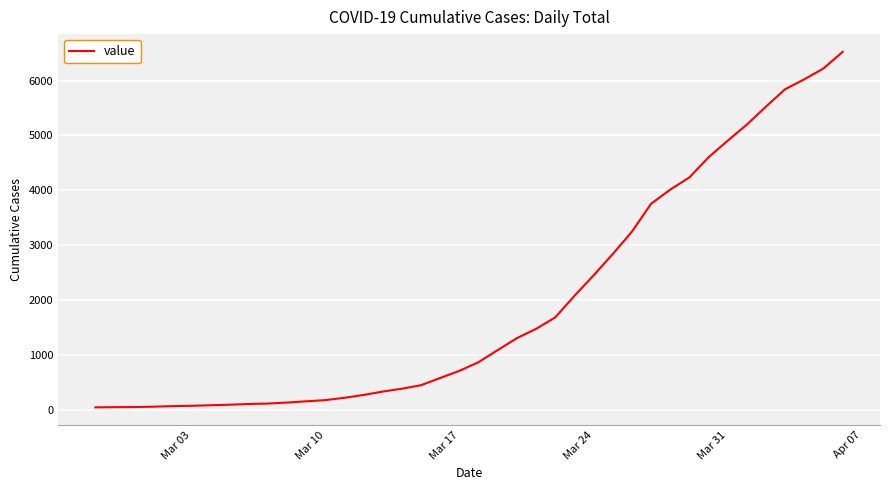

Is this an area chart (filled region under the line)?

No